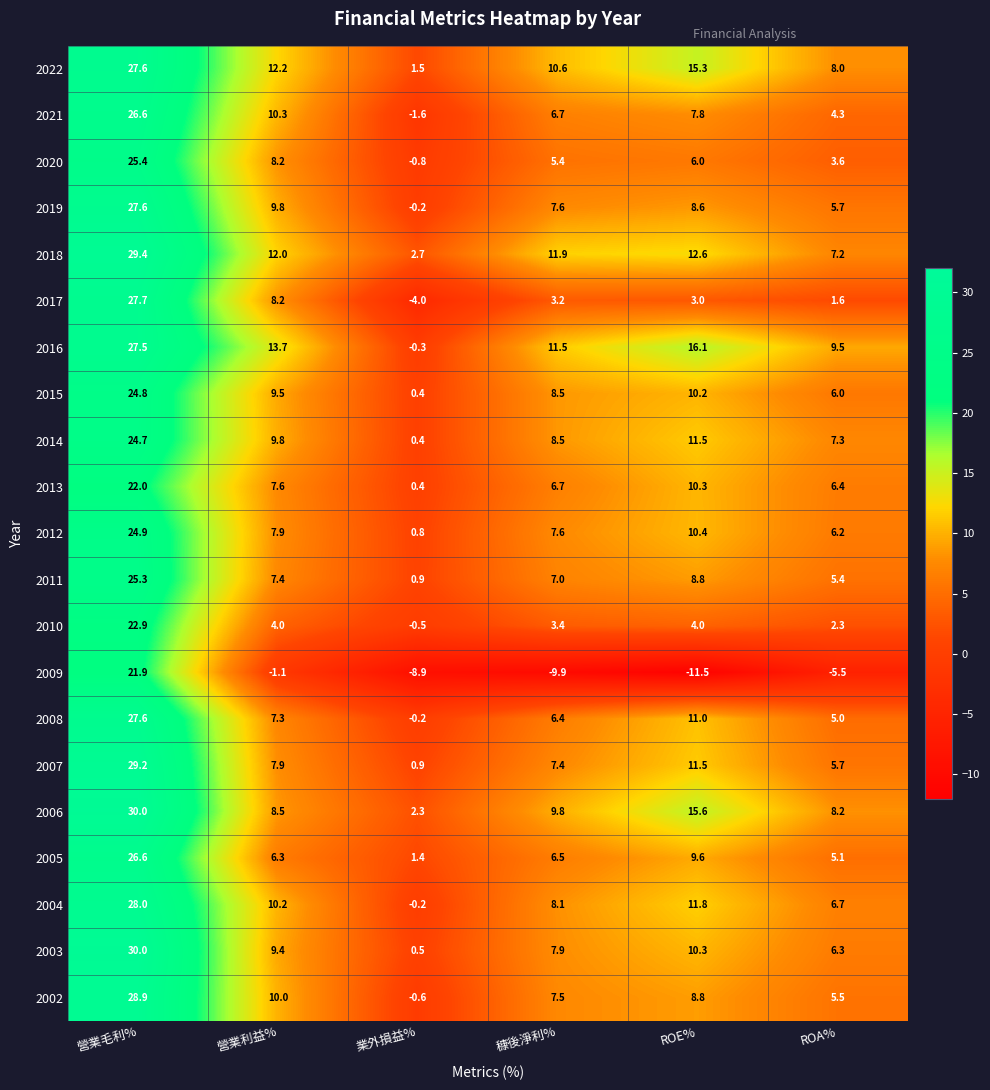

Which series has the widest spread of values?

2009